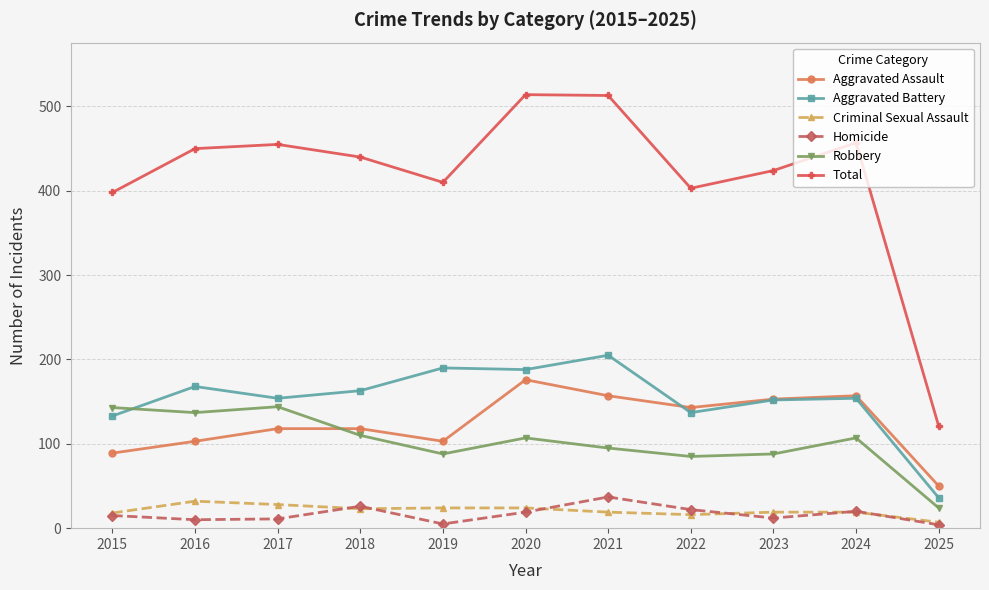

What is the average value of the Robbery series?

103